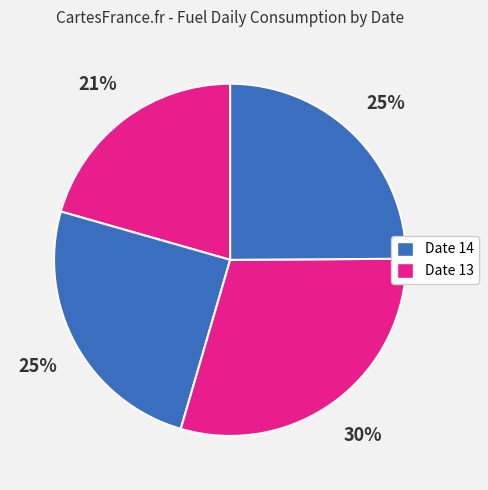

How many segments does this pie chart have?

4